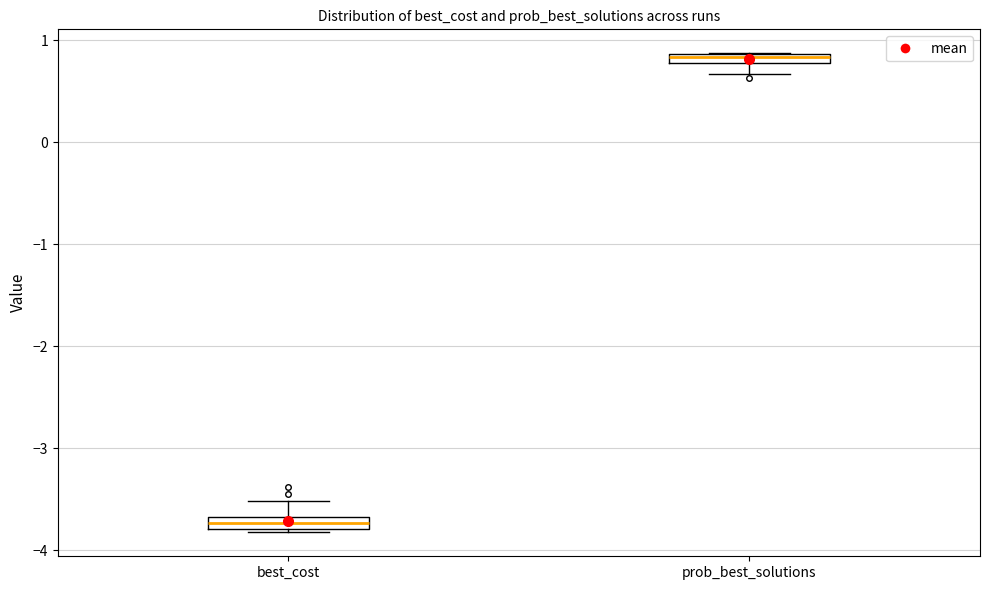

Which box has the highest median line?

prob_best_solutions